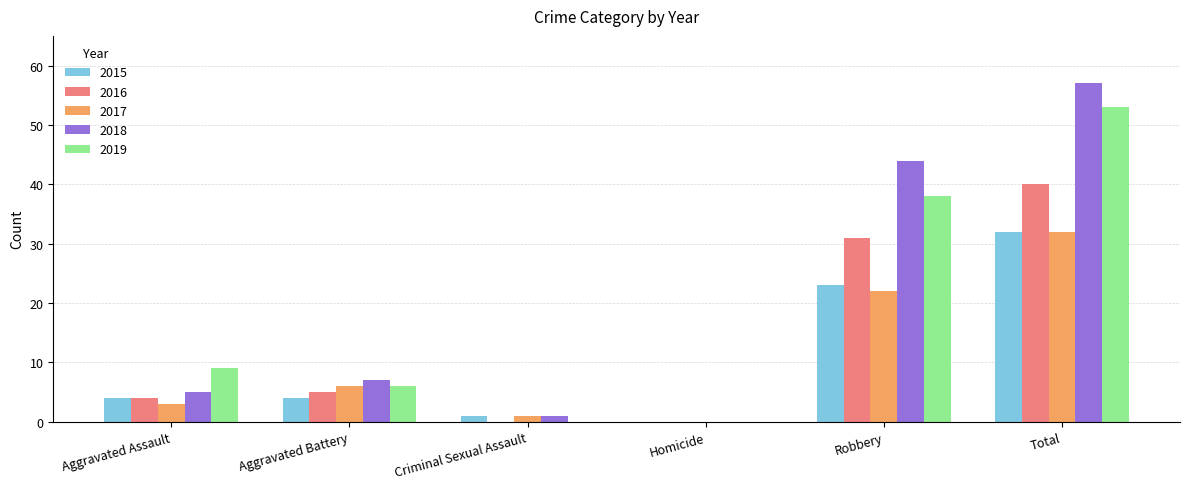

Is it true that 2019 equals -37 at Criminal Sexual Assault?

False